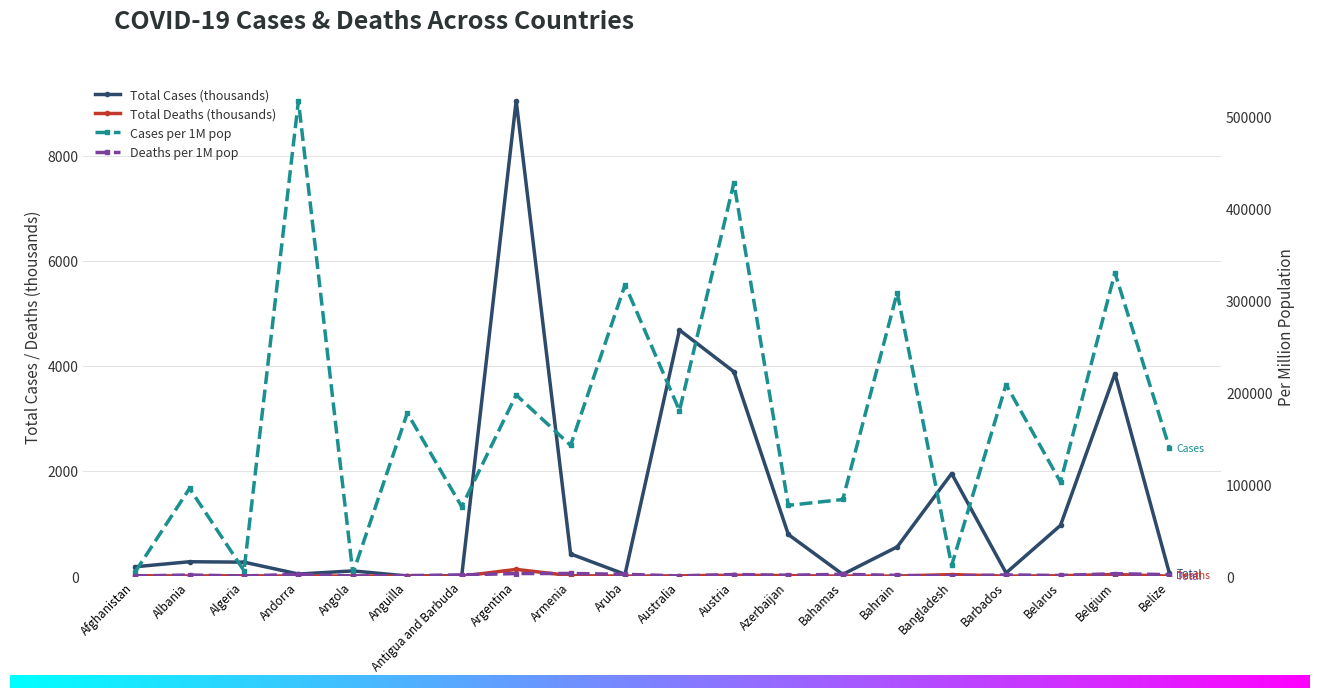

Which has a higher value, Belgium or Bahamas?

Belgium